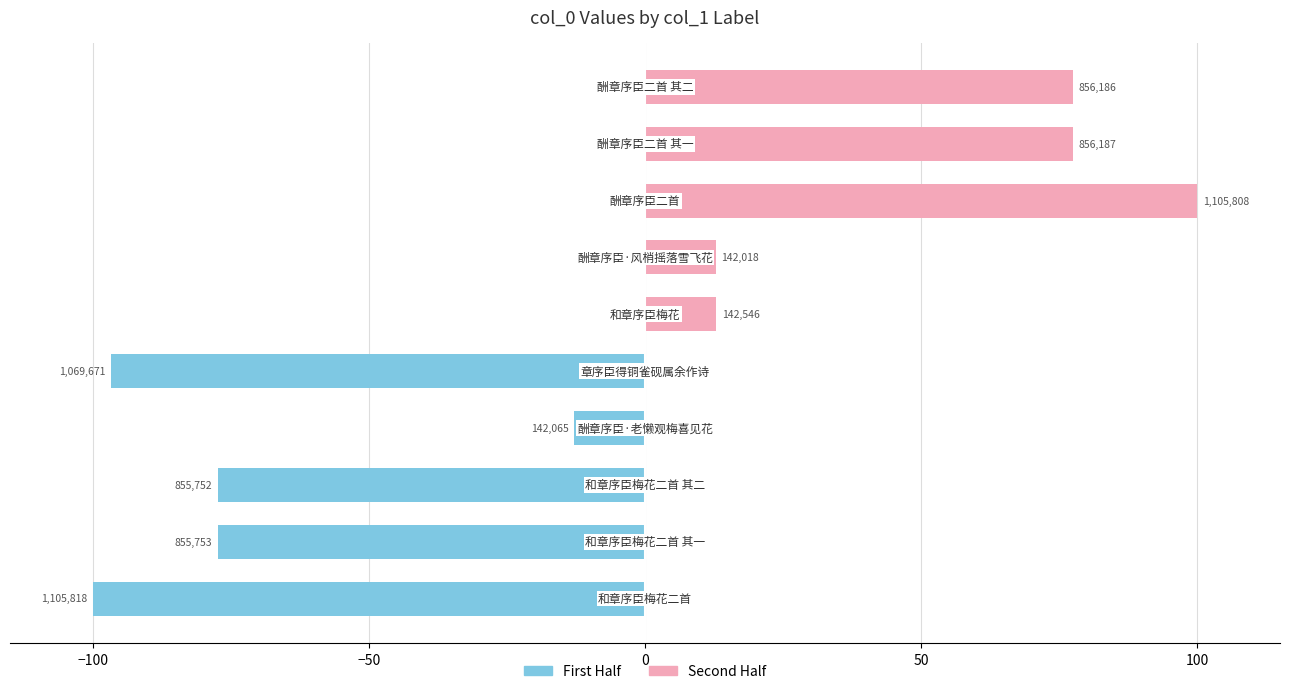

At which label is col_0 (second half) closest to 49?

9